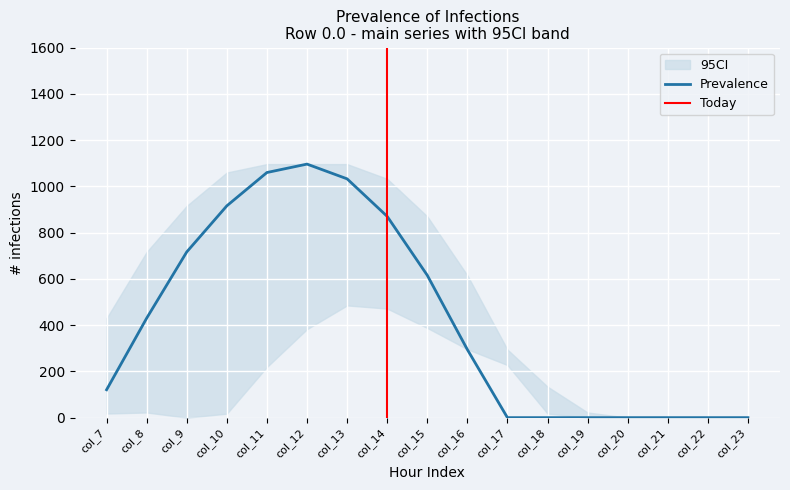

What is the value of the row_0.1 point at the 2nd from the left?

17.7